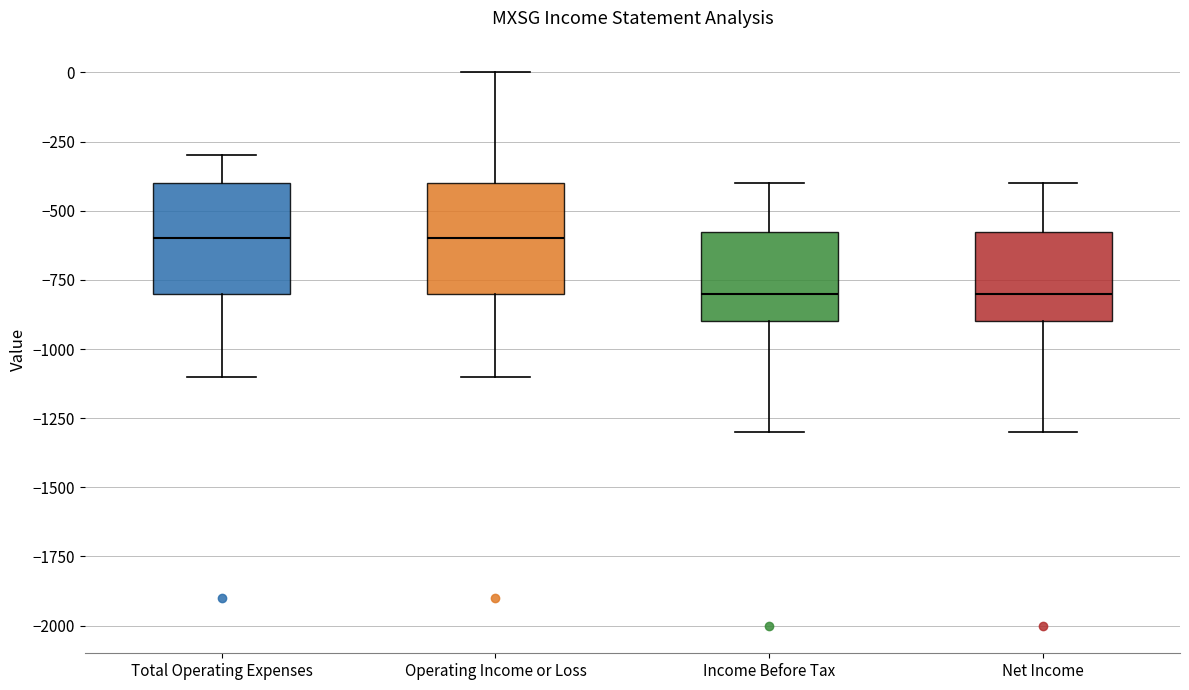

Reading left to right, transcribe this box plot: for each box, give where its median line is, the range the box spans, and where its two whiskers end, as read against the y-axis. The values are not printed on the chart, so give them approximately, as read against the axis.

Total Operating Expenses: median -600, box -800 to -400, whiskers -1100 to -300
Operating Income or Loss: median -600, box -800 to -400, whiskers -1100 to 0
Income Before Tax: median -800, box -900 to -550, whiskers -1300 to -400
Net Income: median -800, box -900 to -550, whiskers -1300 to -400